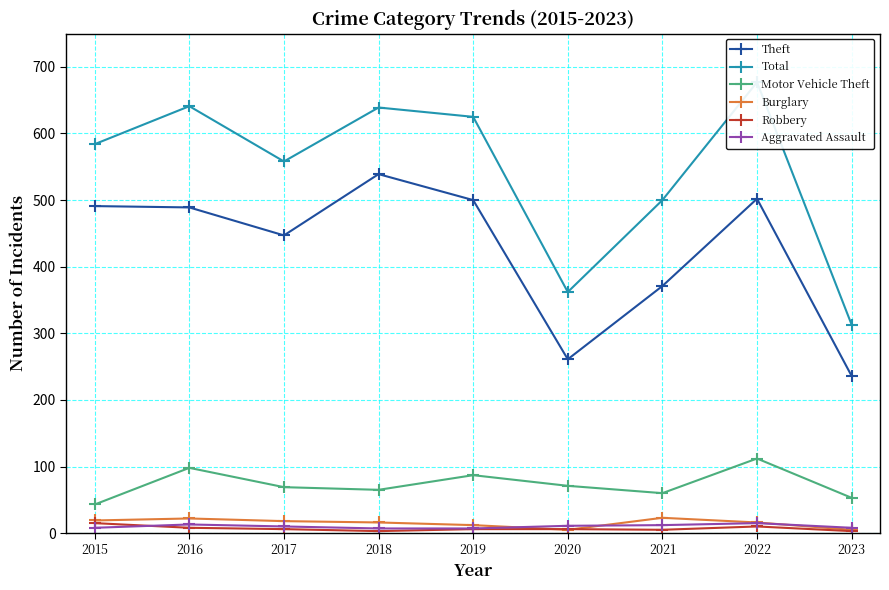

Reading right to left, extract all data points from this chart.

Theft: 236	502	371	261	500	539	447	489	491
Total: 313	677	500	362	625	639	558	641	584
Motor Vehicle Theft: 53	112	60	71	87	65	69	98	43
Burglary: 5	16	23	5	12	16	18	22	19
Robbery: 3	10	5	6	6	3	6	8	15
Aggravated Assault: 8	15	12	11	7	7	10	13	8